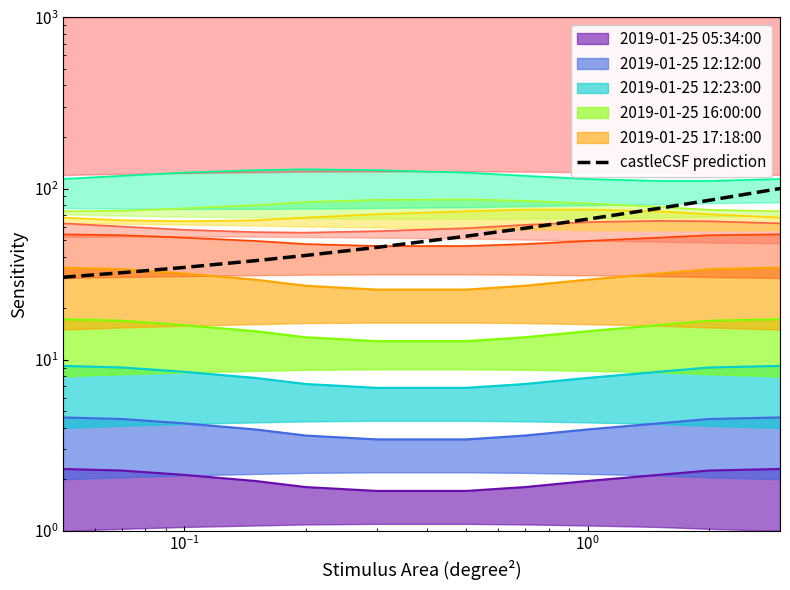

Is this an area chart (filled region under the line)?

No